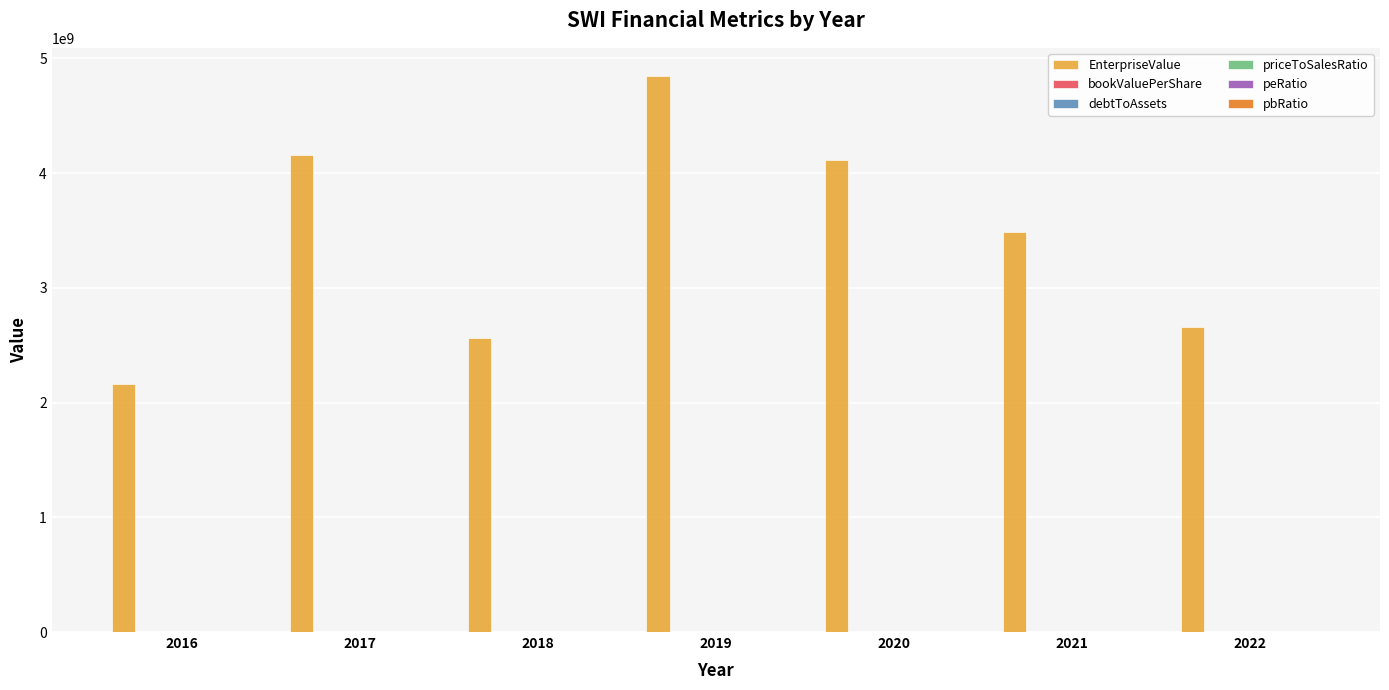

What is the maximum value shown in the chart?

4848452420.0